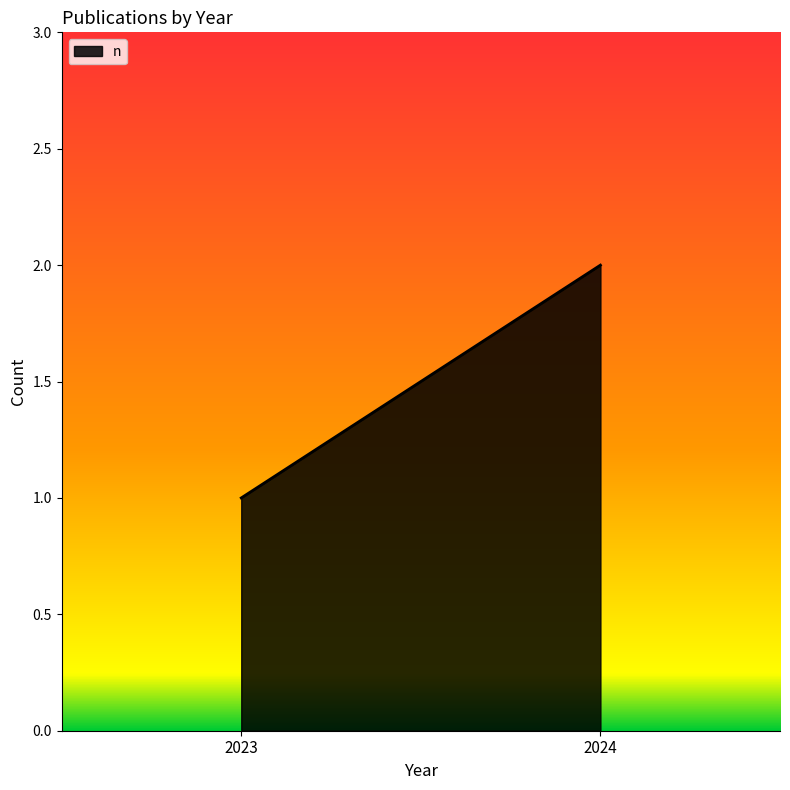

Rank the categories by value from lowest to highest.

2023, 2024